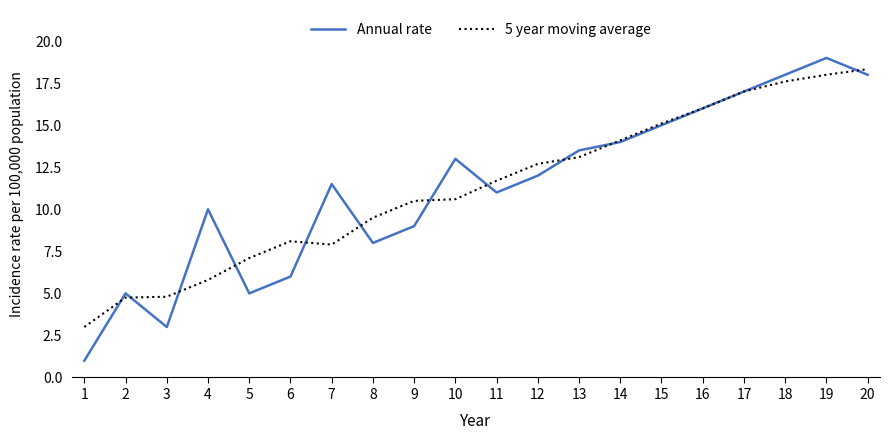

The value of Annual rate at 2 is 5.0. True or false?

True